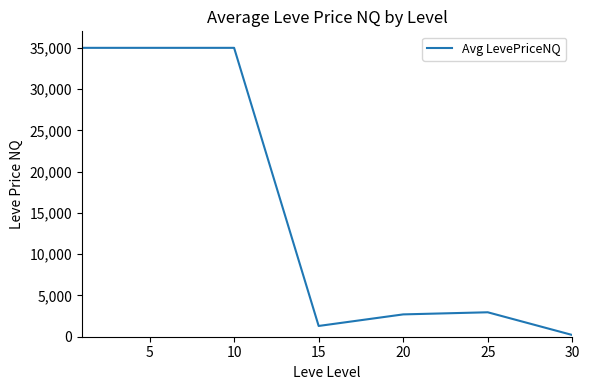

What is the sum of all values?

112178.4